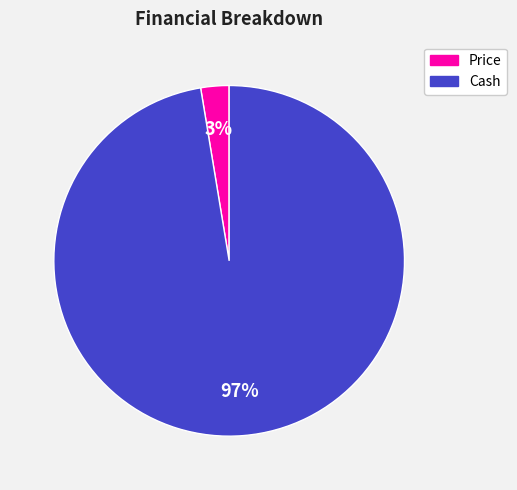

How many slices are in this pie chart?

2